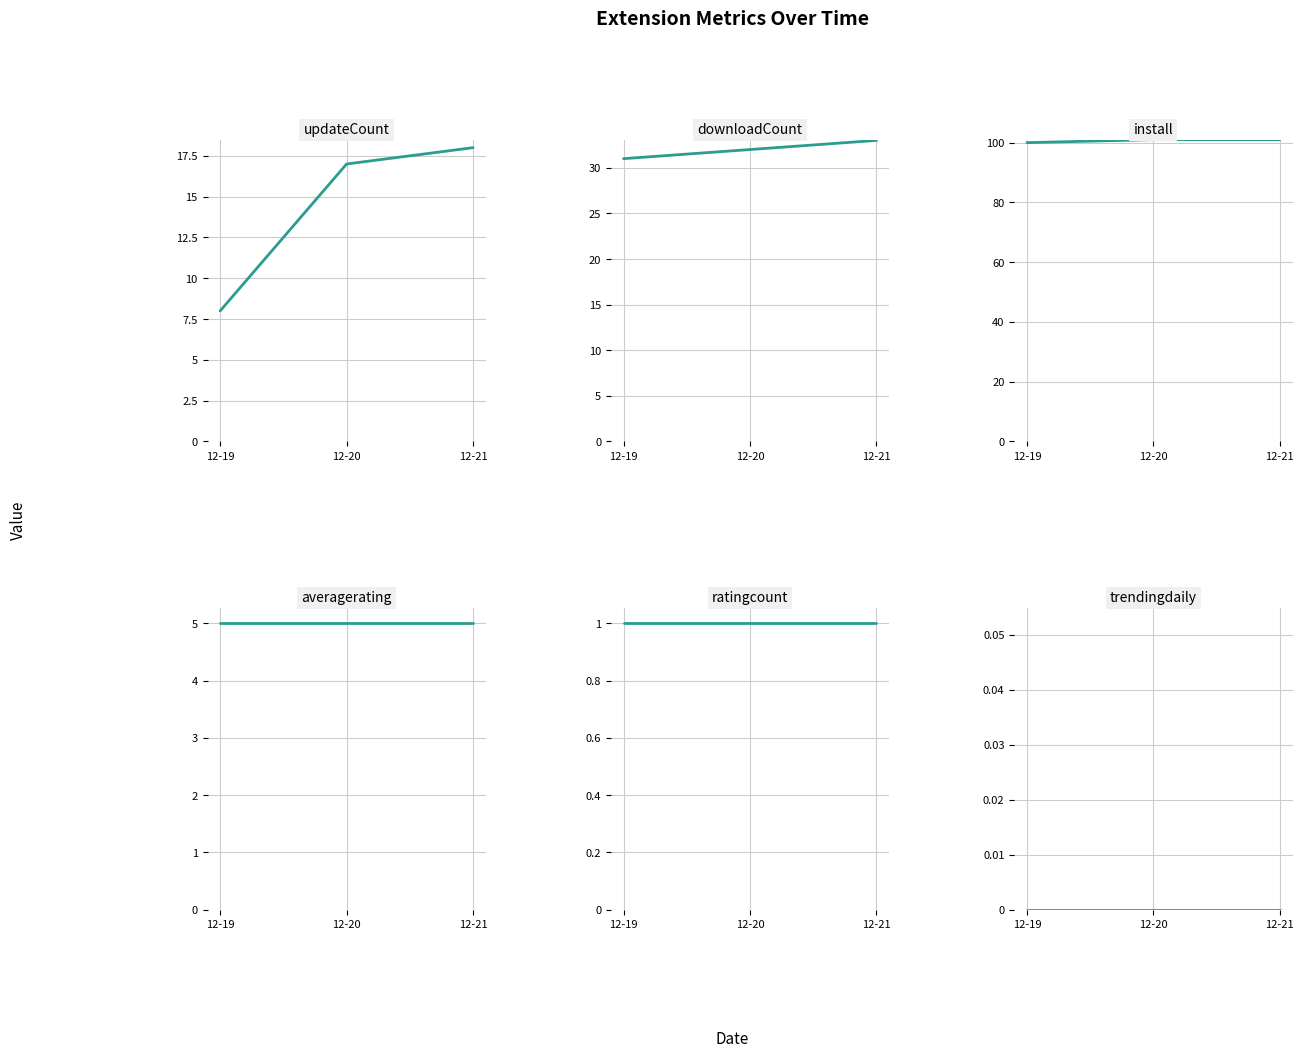

The value of ratingcount at 12-21 is 2. True or false?

False